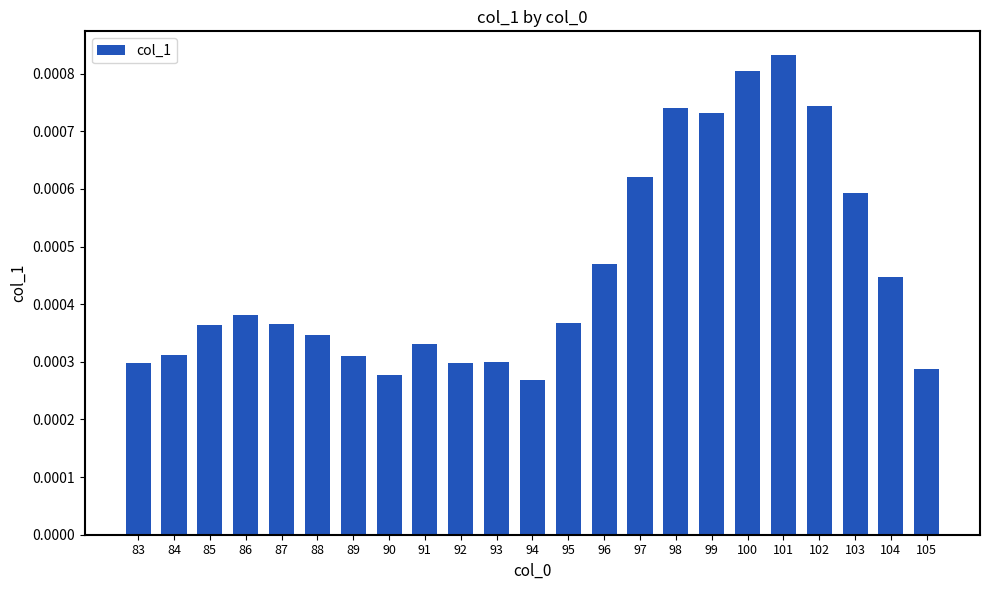

Which has a higher value, 86 or 101?

101